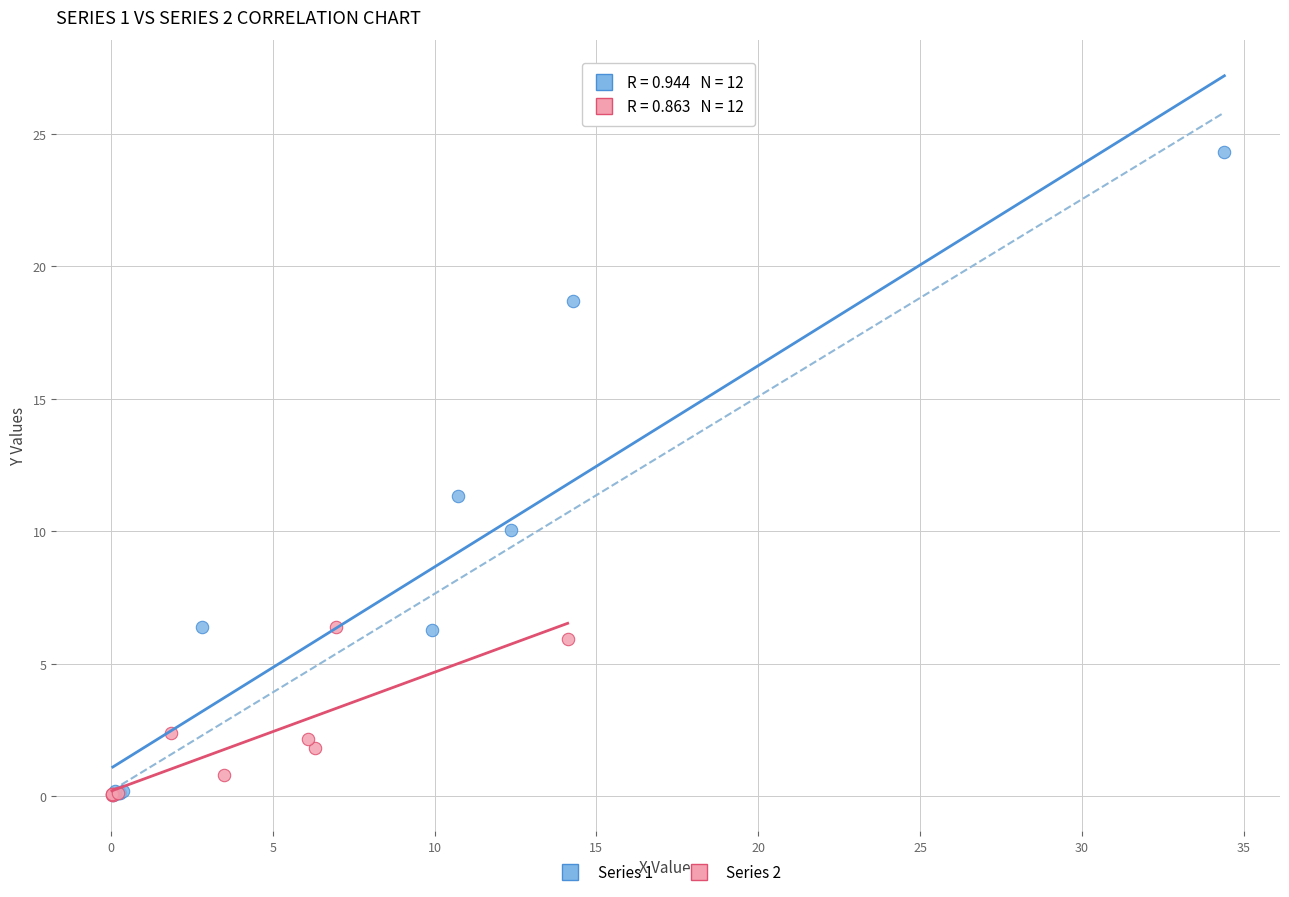

Which series reaches the maximum Y coordinate?

Series 1